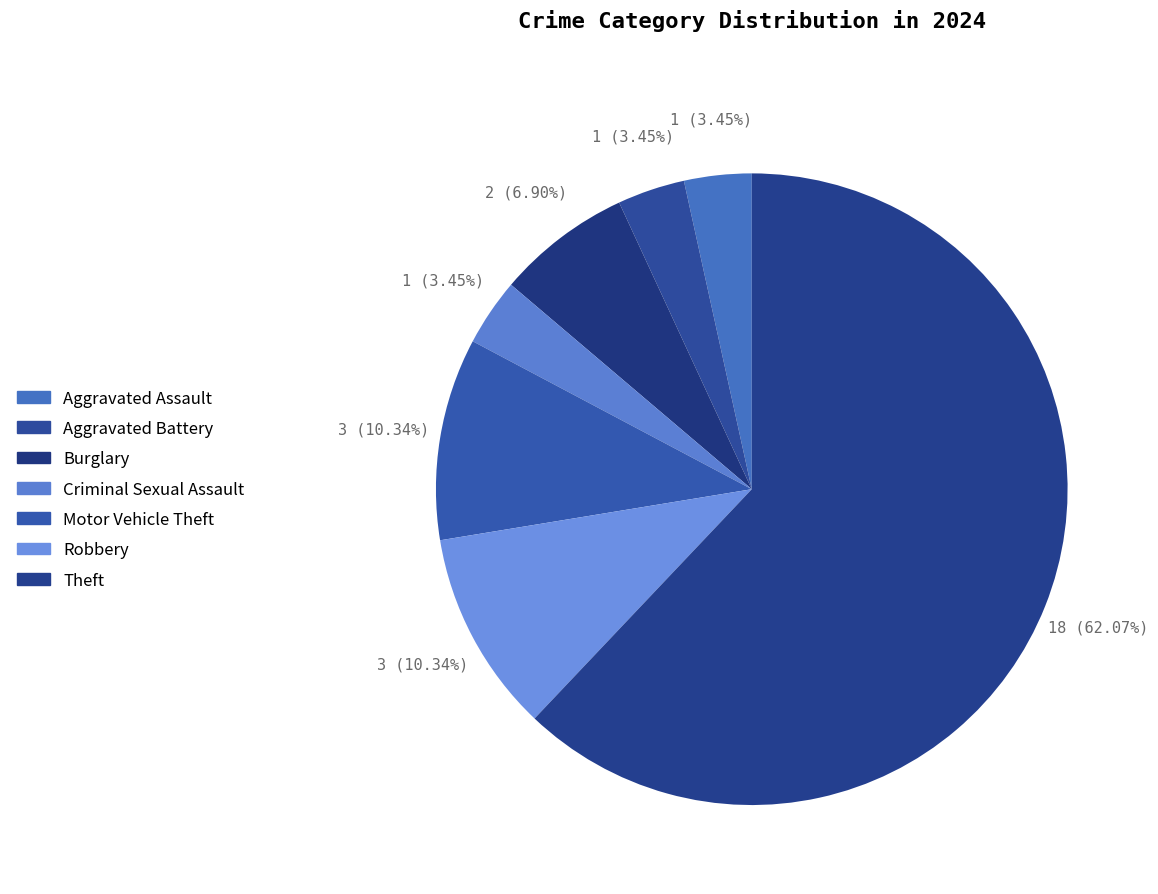

How many slices are in this pie chart?

7